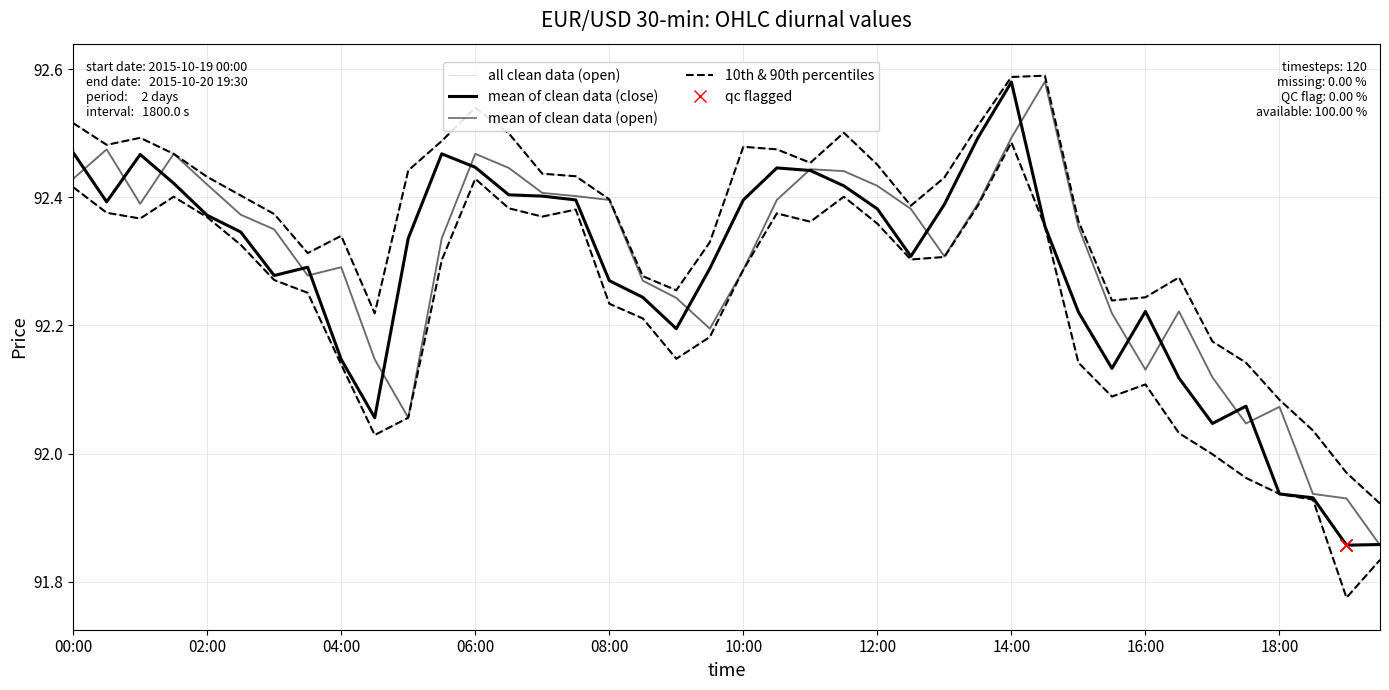

Read the 10th & 90th percentiles value at 23.

92.5